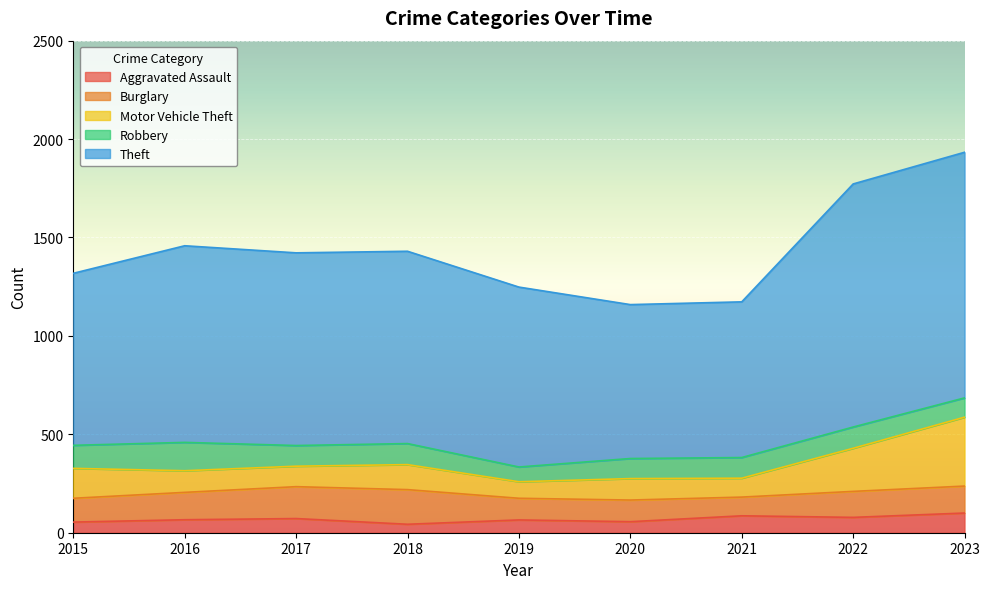

Which series has the largest range (max minus min)?

Theft